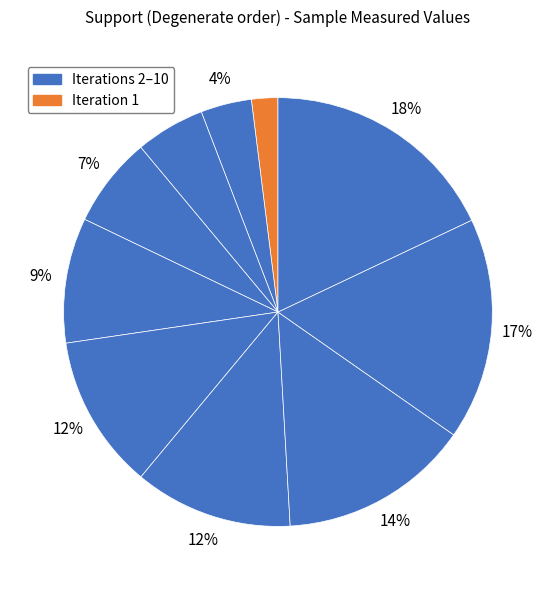

Count the number of slices in the pie.

10